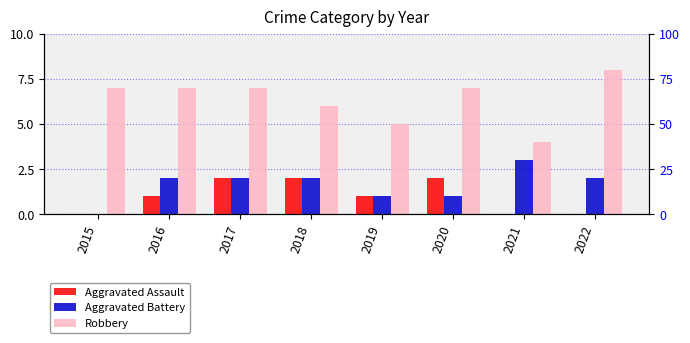

Which series changed the most between 2020 and 2021?

Robbery